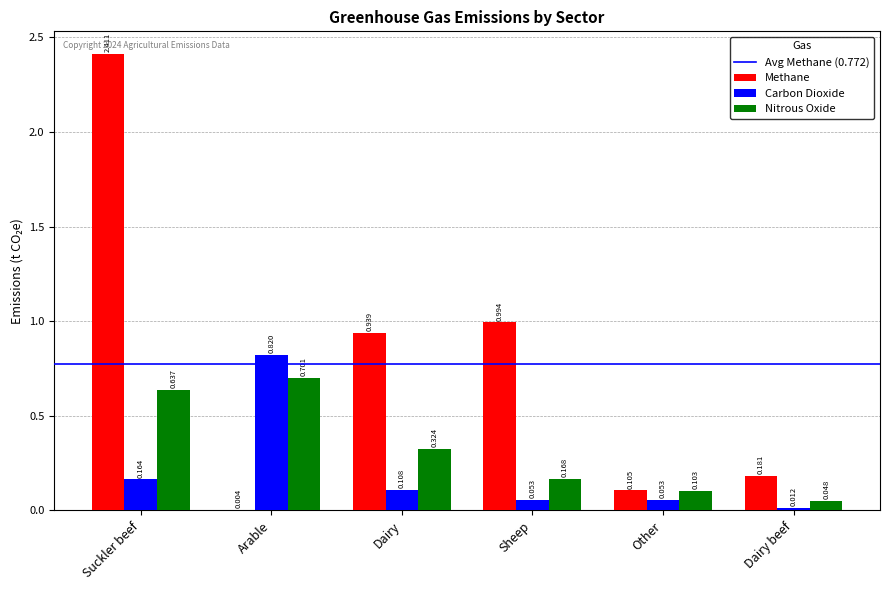

Is the value of Methane at Dairy greater than the value of Carbon Dioxide at Dairy?

Yes